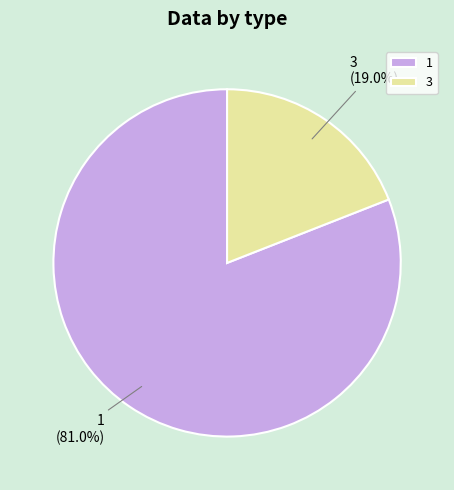

To the nearest percent, what percentage of the pie is 3?

19%